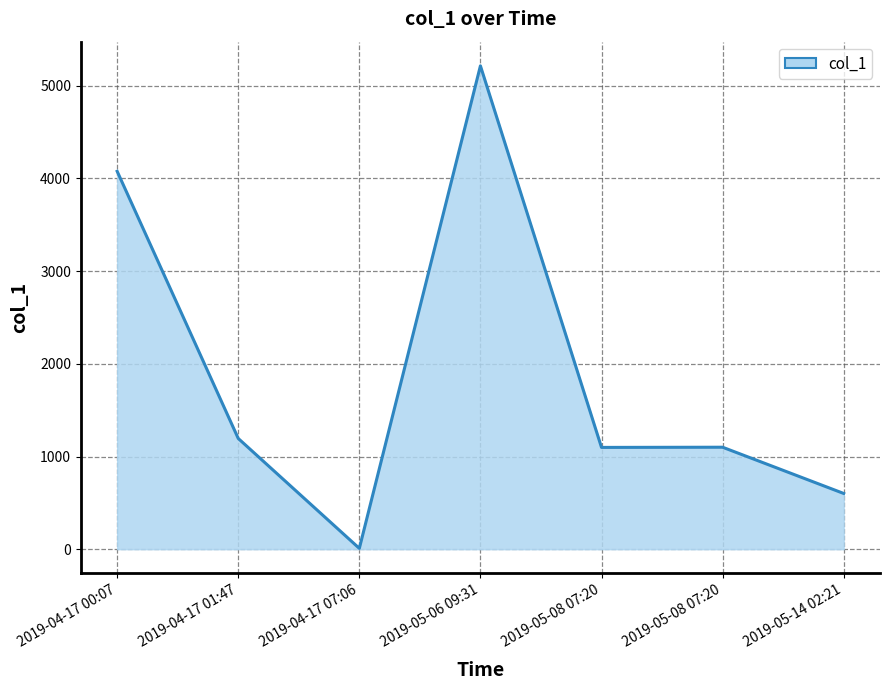

Which category has the lowest value across all series?

2019-04-17 07:06